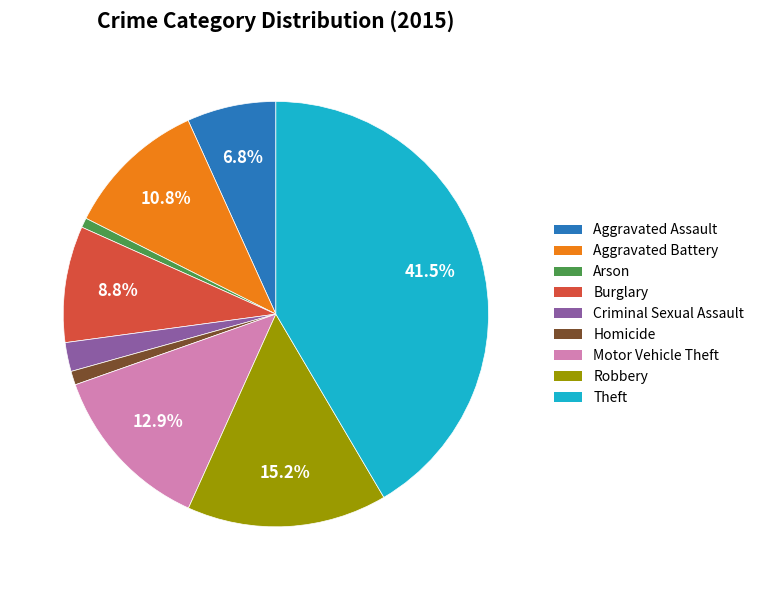

To the nearest percent, what is the average slice percentage?

11%